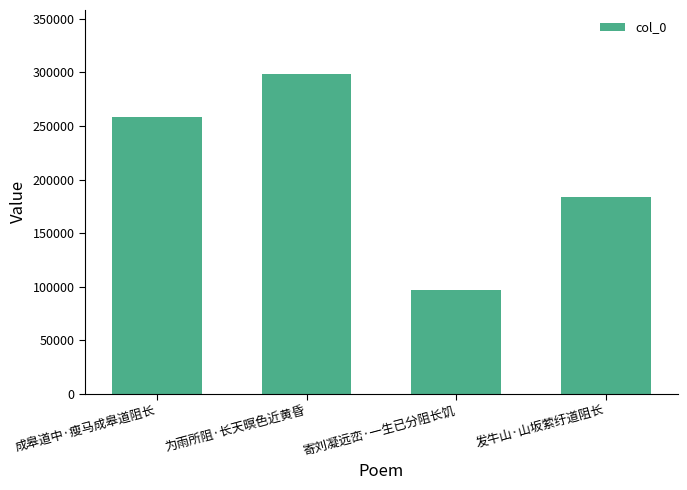

What is the average value?

209500